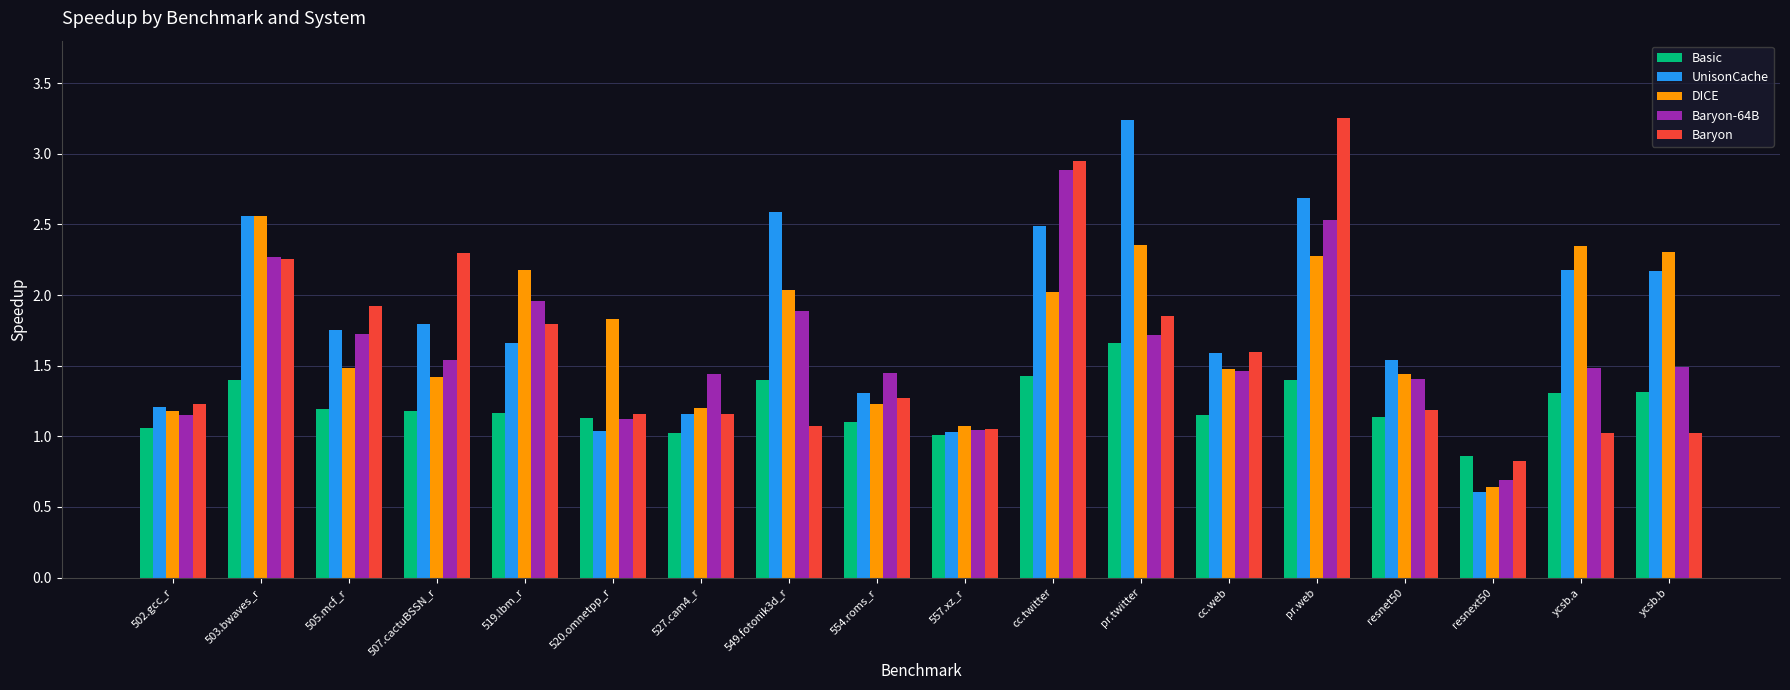

Between 502.gcc_r and 507.cactuBSSN_r, which series saw the biggest shift?

Baryon